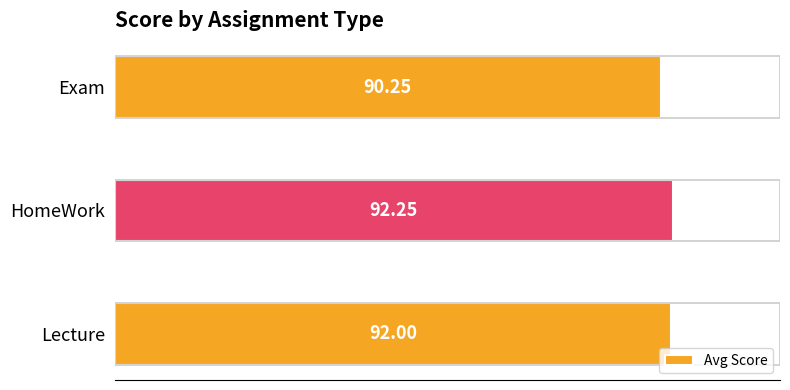

List the labels in order of value, smallest first.

Exam, Lecture, HomeWork